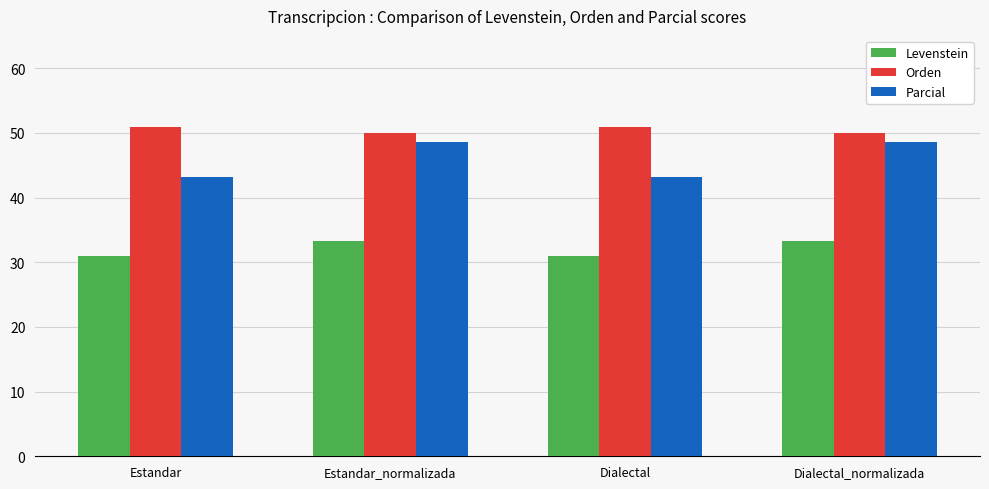

What is the difference between the second highest and minimum values in the Parcial series?

5.3